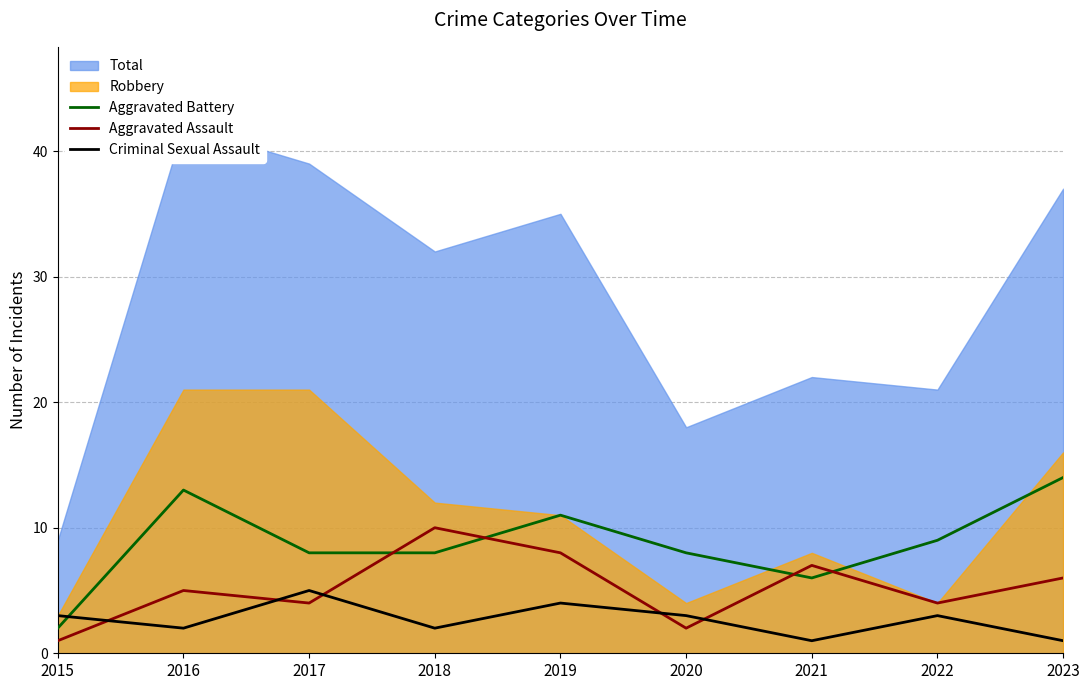

Which category has the highest value in the Criminal Sexual Assault series?

2017